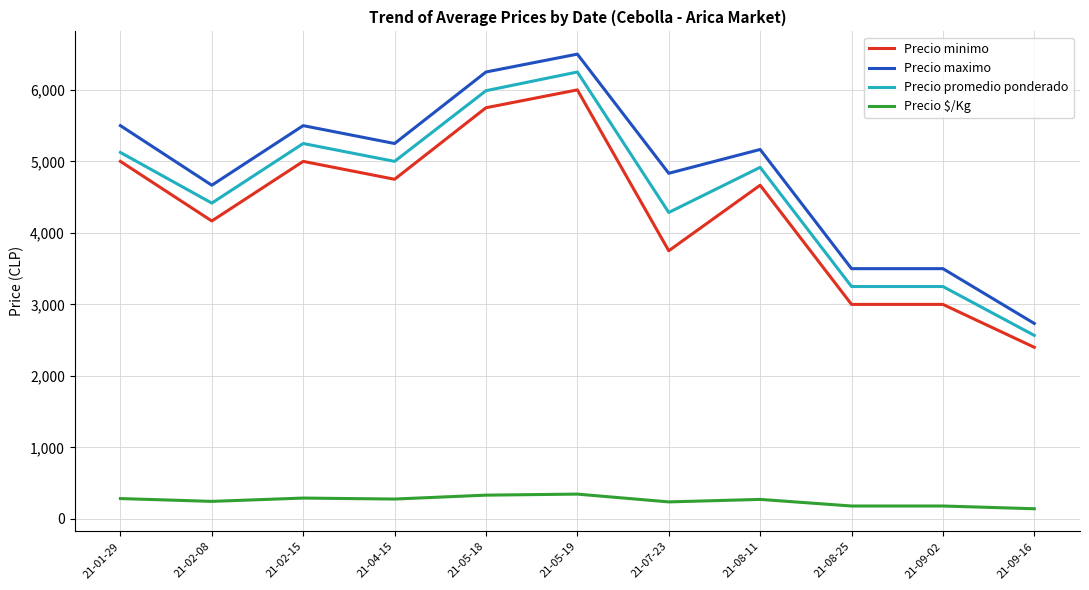

At which category is the sum across all series the highest?

21-05-19